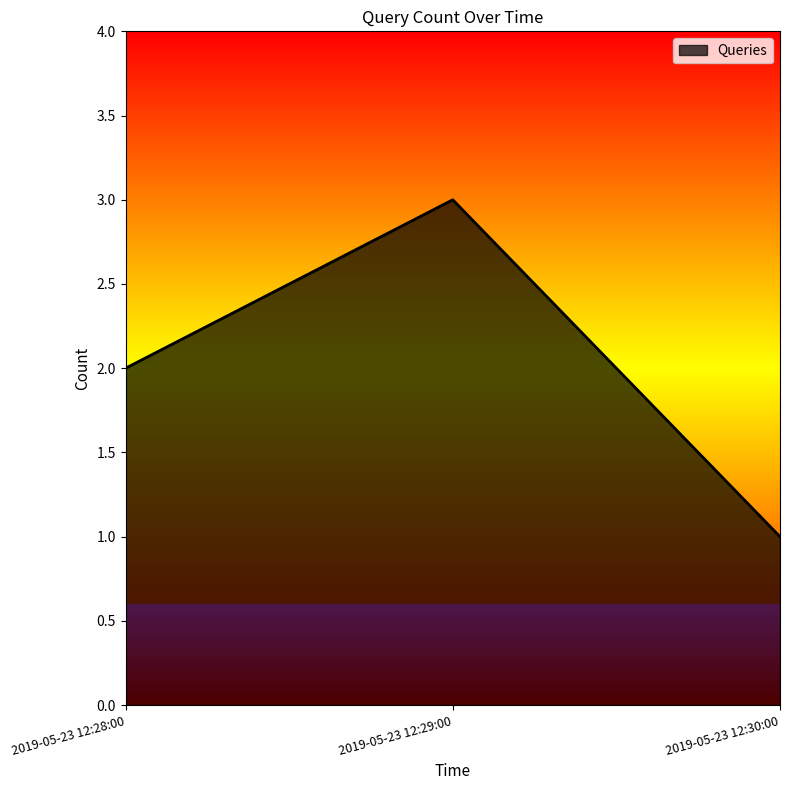

Which label corresponds to the smallest value in the chart?

2019-05-23 12:30:00